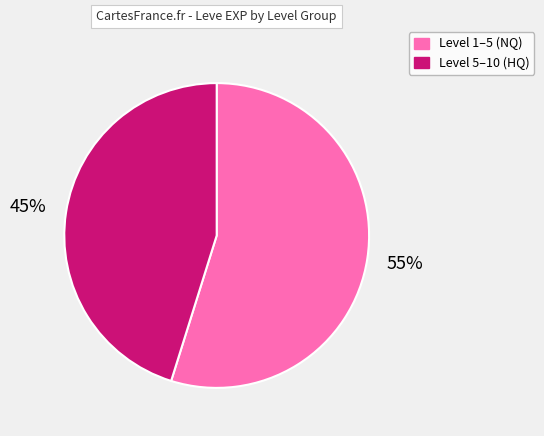

Is there any slice that represents more than half of the pie?

Yes